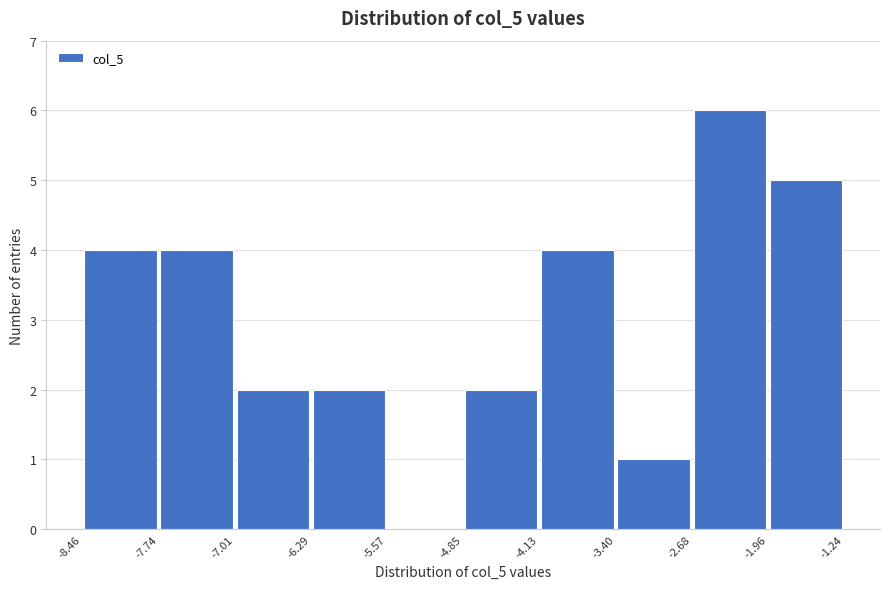

Over which range of the x-axis is the bar tallest?

-2.68 to -1.96